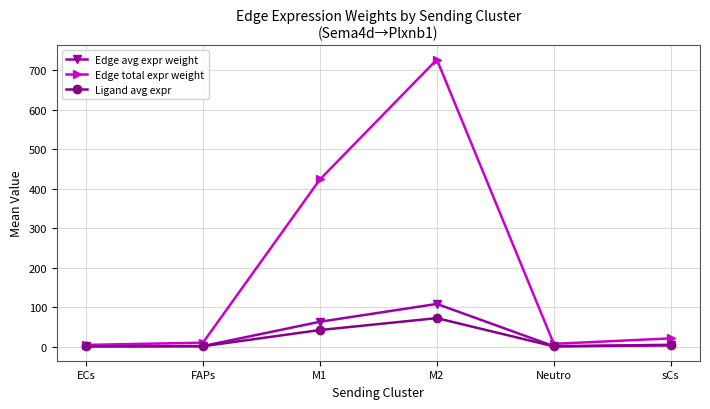

At which category does the chart reach its peak across all series?

M2